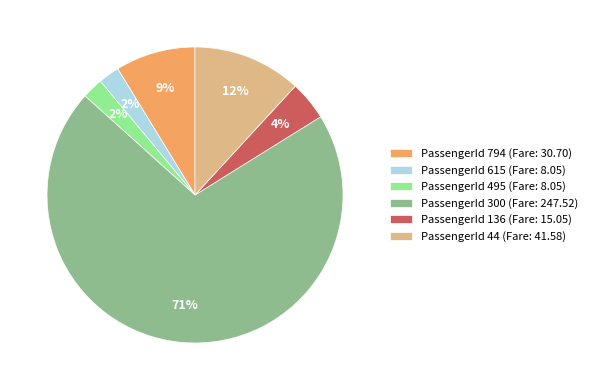

To the nearest percent, what is the average slice percentage?

17%